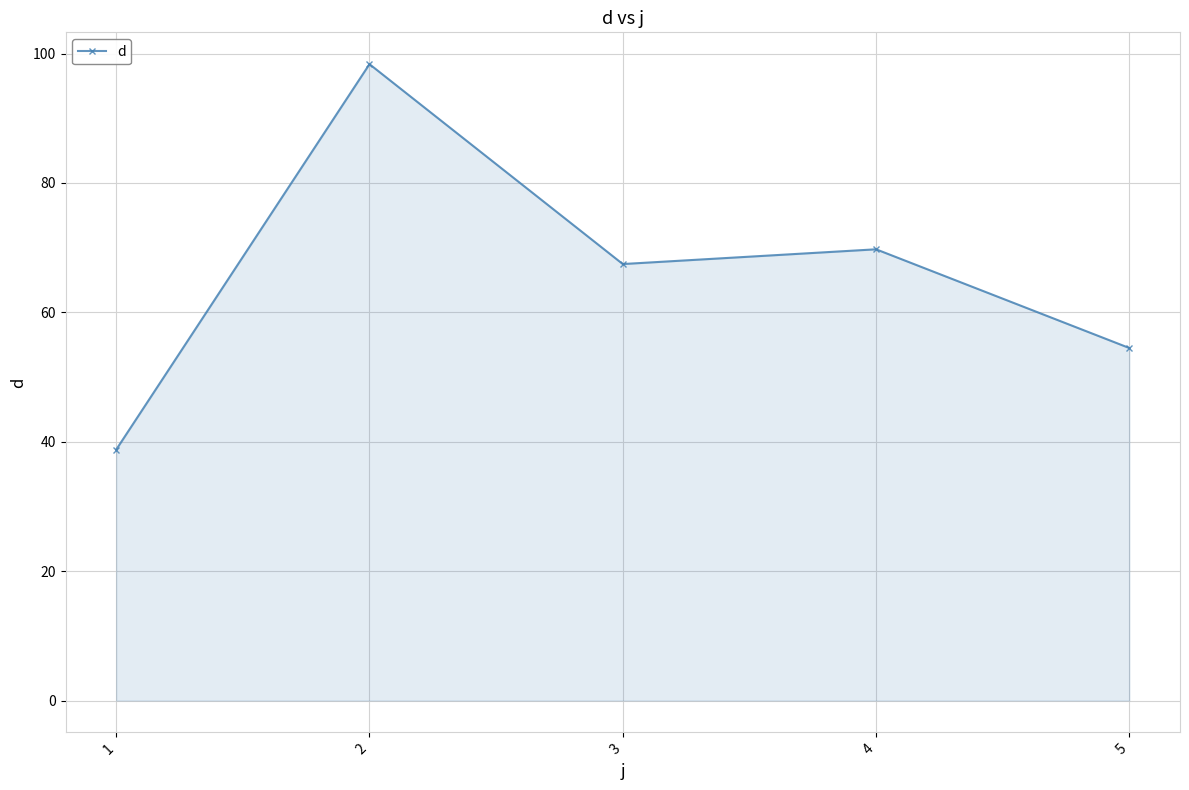

What is the greatest value displayed?

98.4